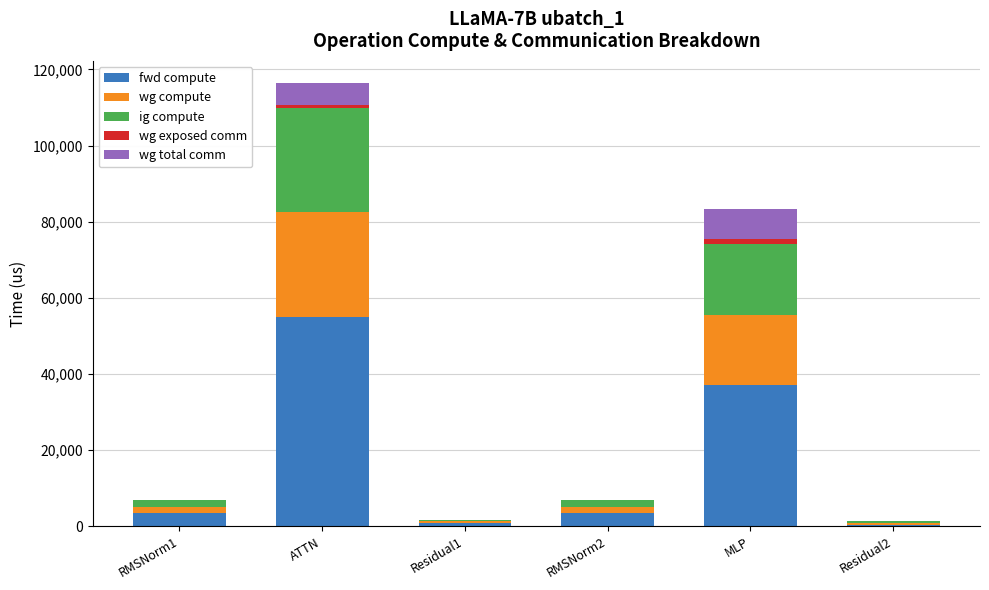

Which category has the highest value in the fwd compute series?

ATTN